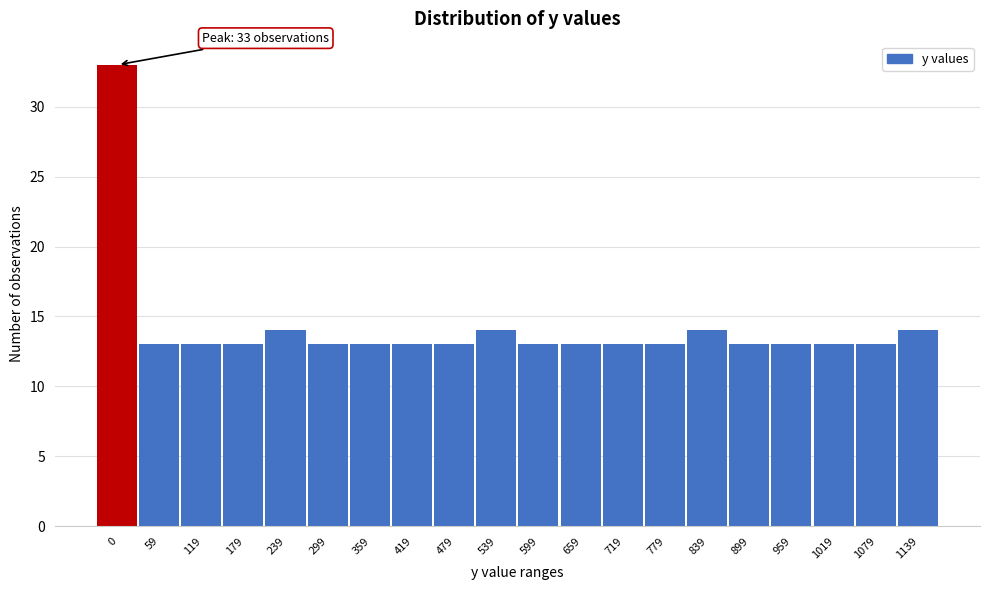

Reading right to left, list all the values displayed in this chart.

14	13	13	13	13	14	13	13	13	13	14	13	13	13	13	14	13	13	13	33